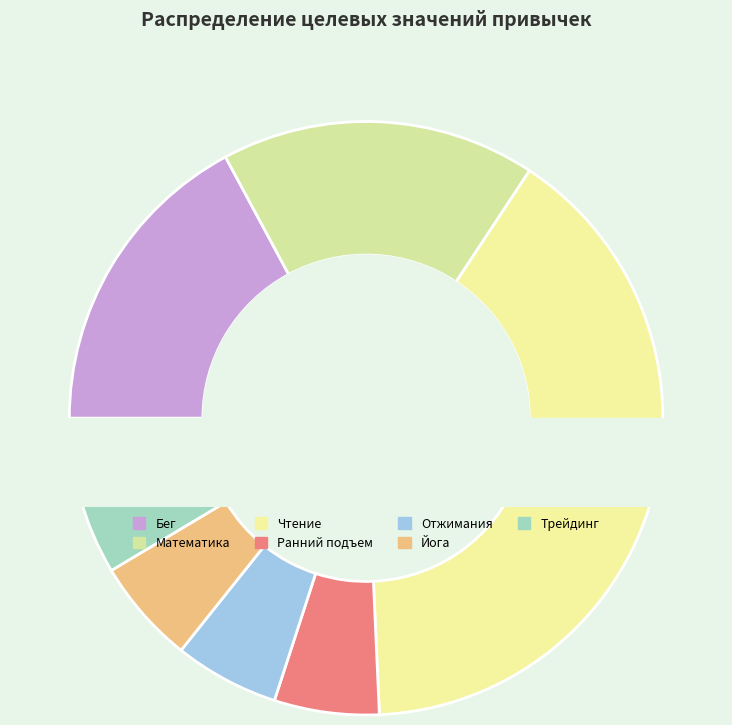

Does Бег represent more than half of the total?

No